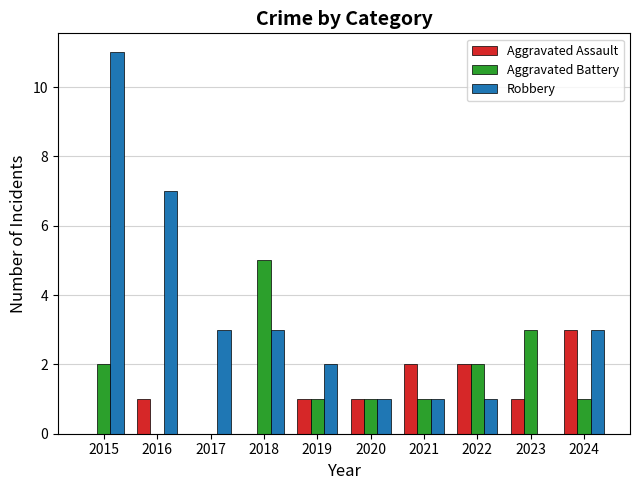

Which series has the largest total across all categories?

Robbery